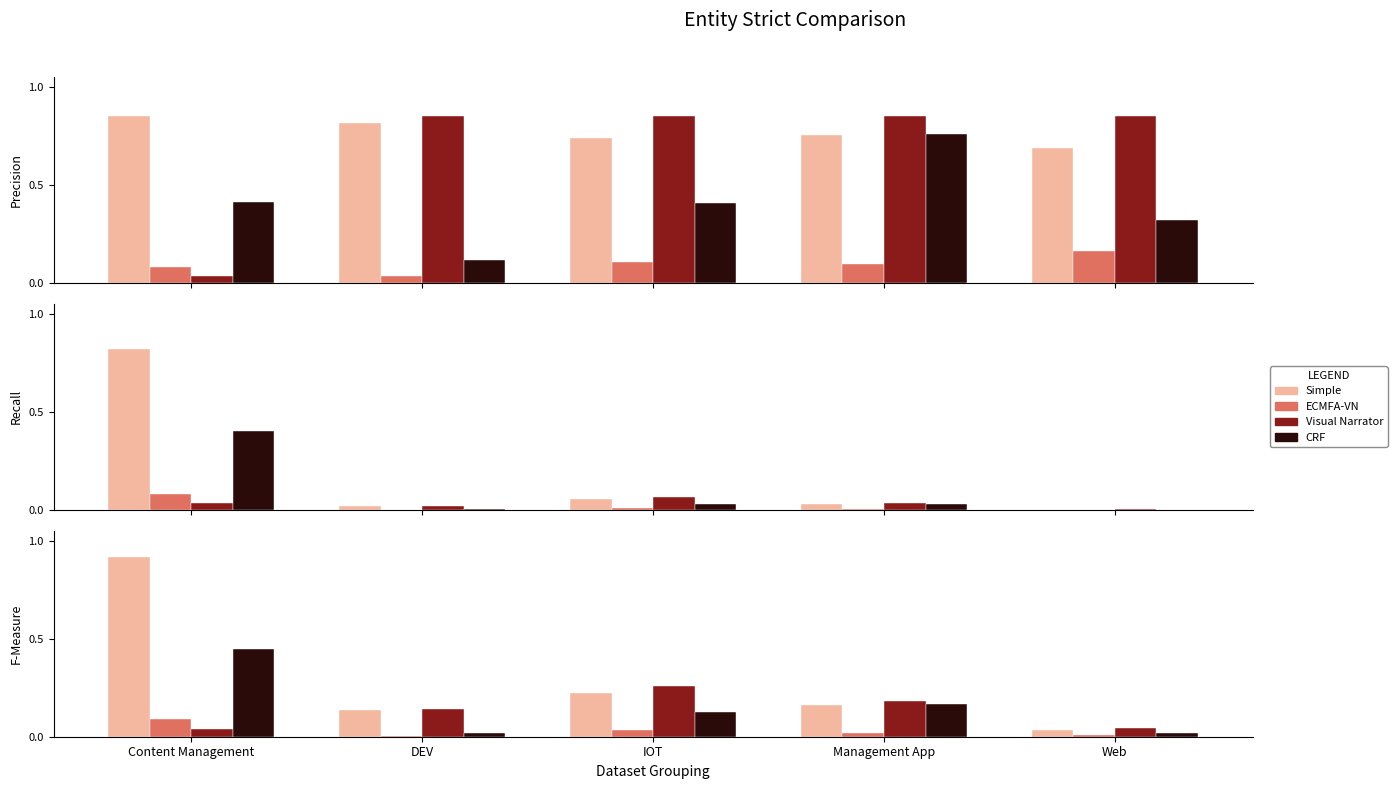

Which series has the largest total across all categories?

Simple